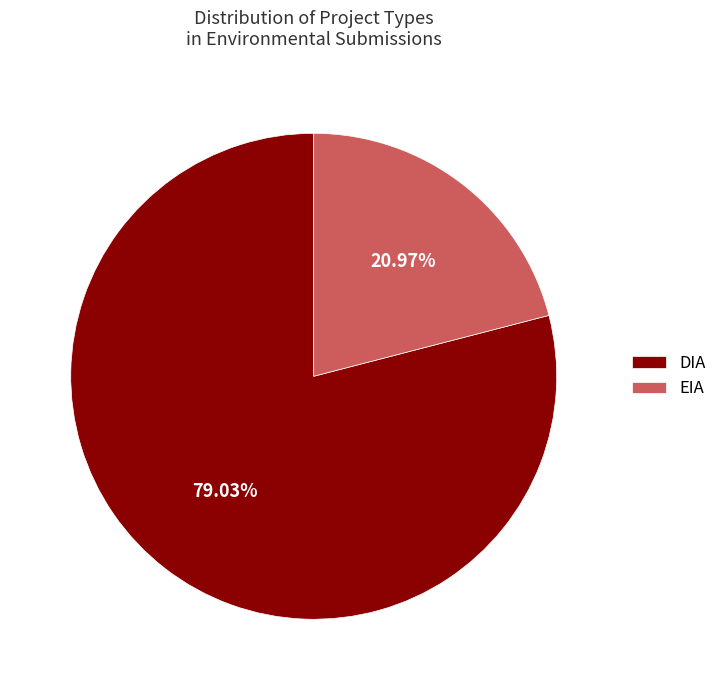

Which category accounts for the majority?

DIA